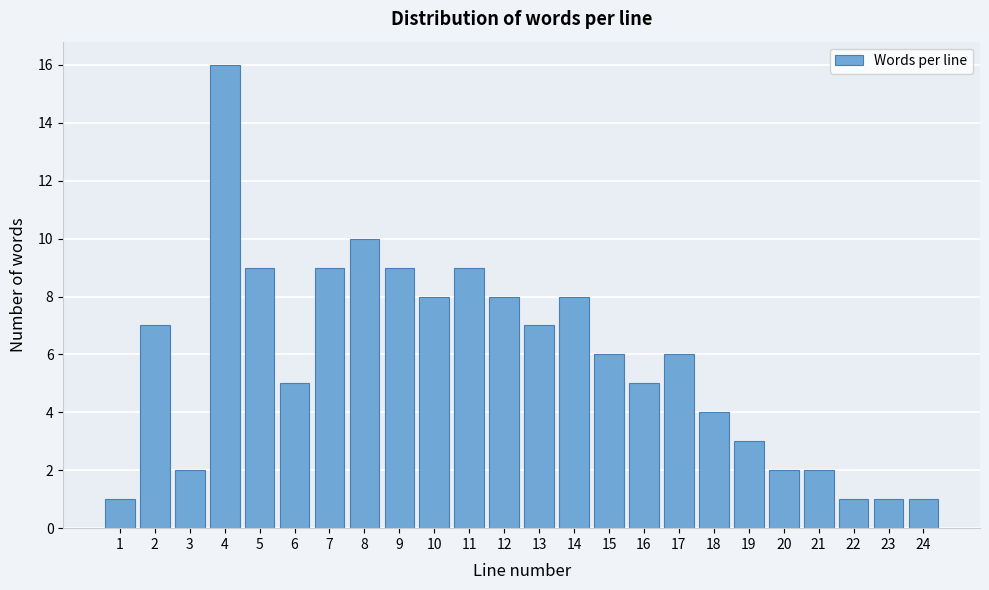

Reading left to right, extract all data points from this chart.

1	7	2	16	9	5	9	10	9	8	9	8	7	8	6	5	6	4	3	2	2	1	1	1